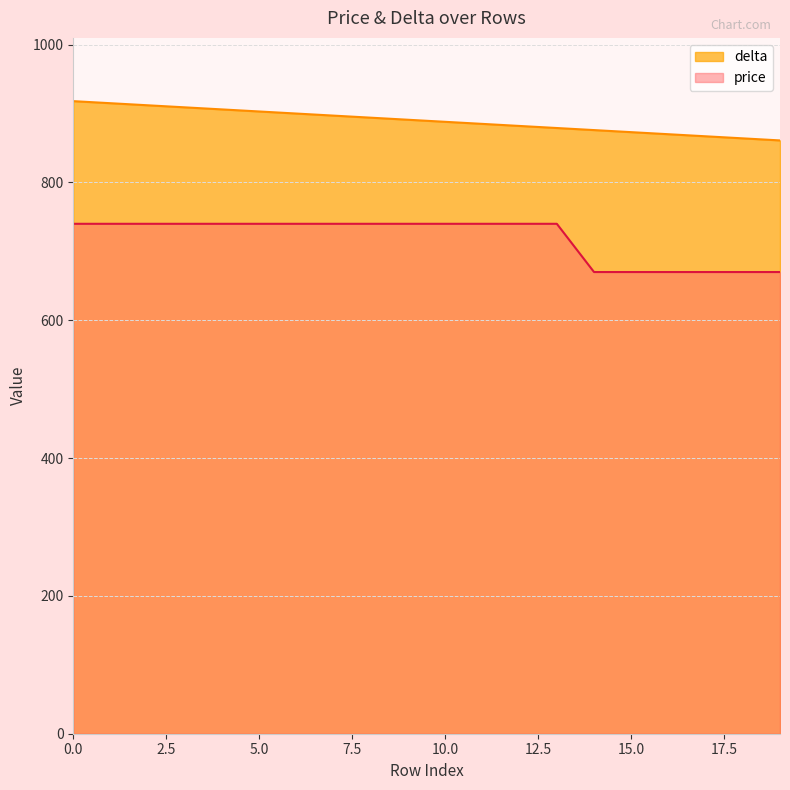

The value of delta at 6 is 900. True or false?

True